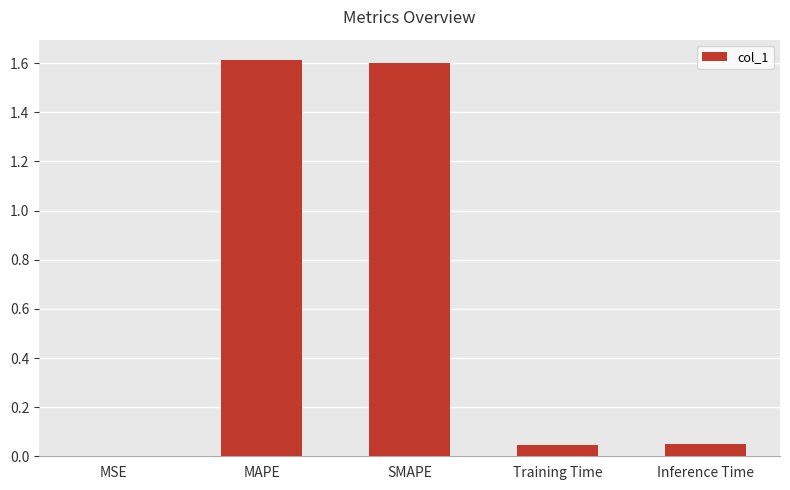

Which has a higher value, SMAPE or MSE?

SMAPE